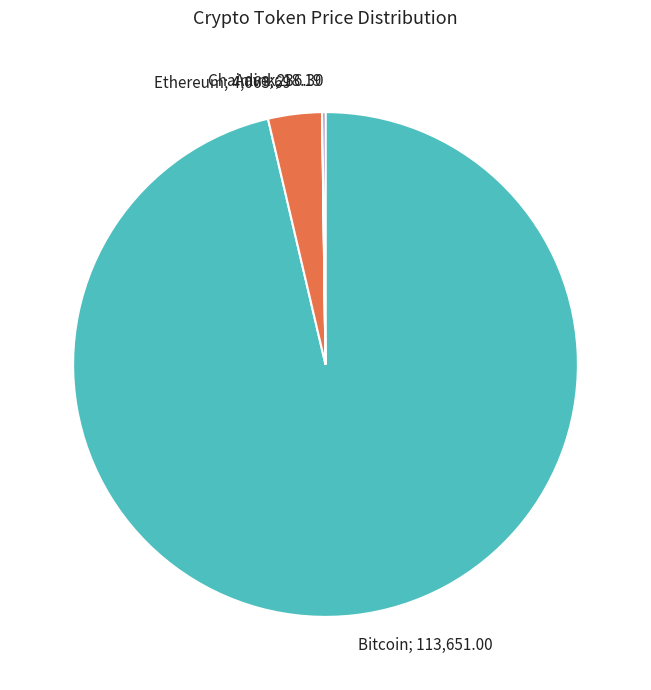

True or false: Bitcoin; 113,651.00 accounts for 96% of the total.

True